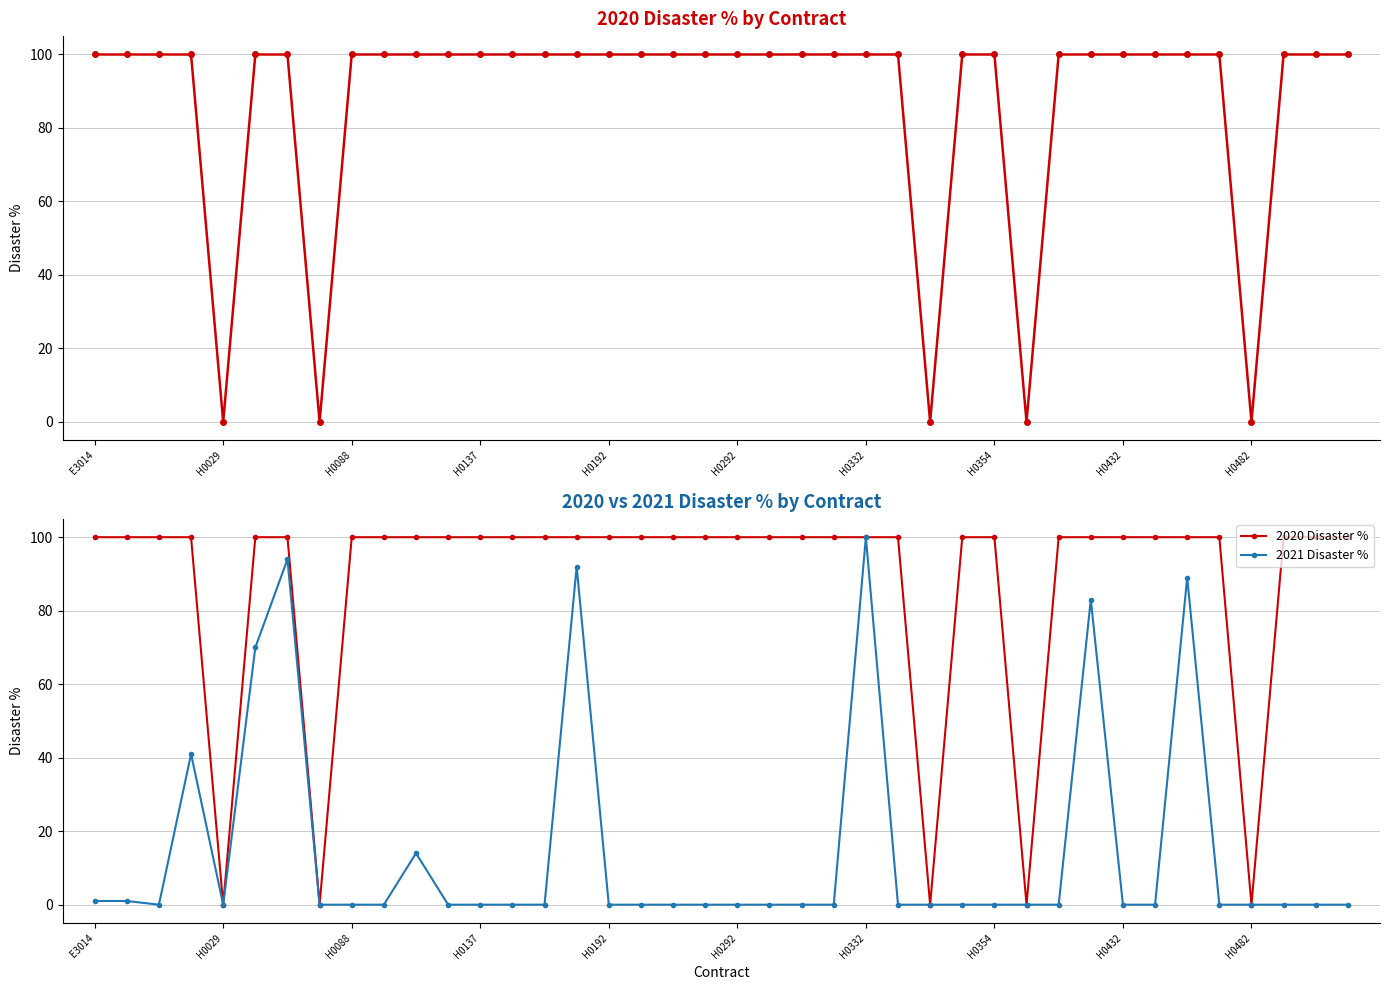

True or false: 2021 Disaster % has a value of -56 at H0482.

False